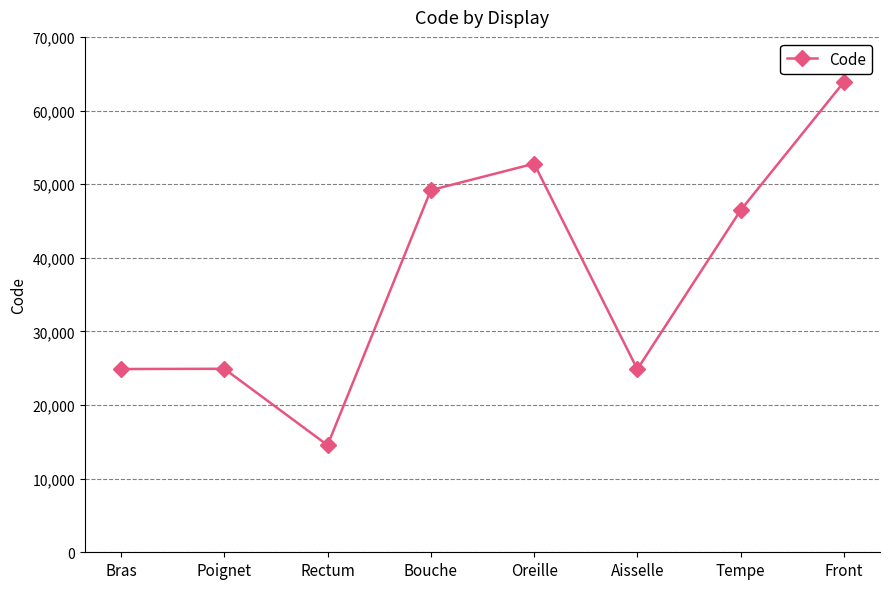

The chart shows a value of 24922 at Poignet. True or false?

True